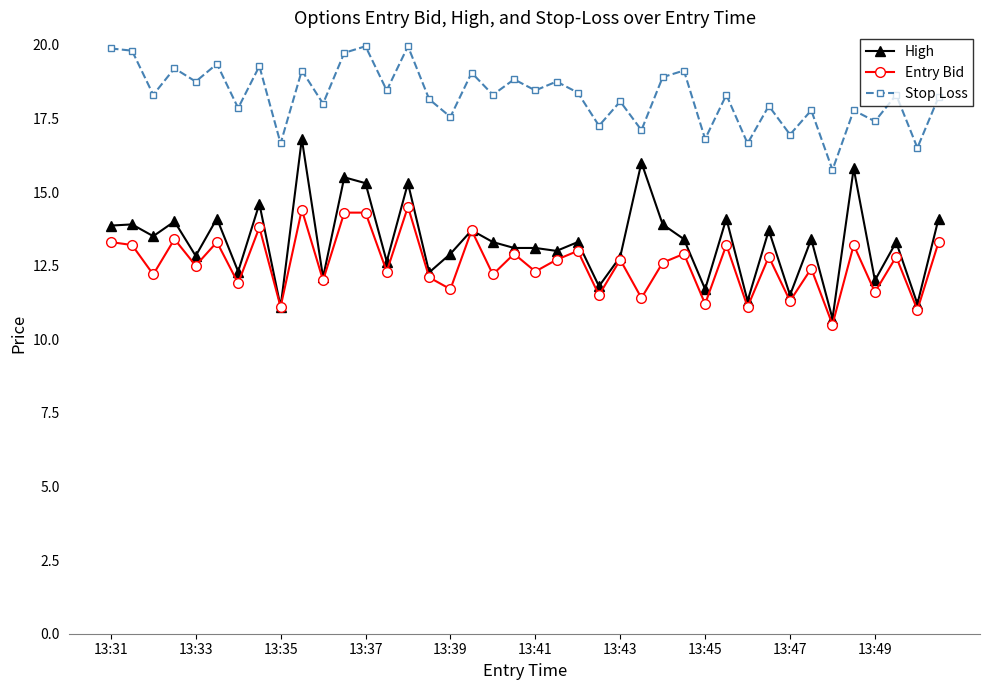

How many categories are shown in the chart?

40